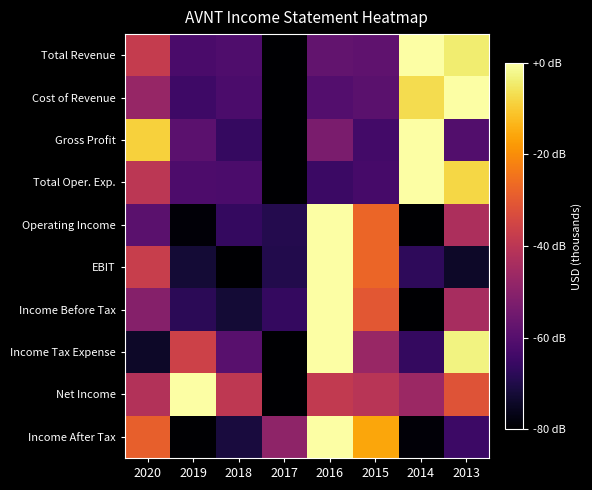

Rank the series at 2015 from highest to lowest value.

Income After Tax, Operating Income, EBIT, Income Before Tax, Net Income, Income Tax Expense, Total Revenue, Cost of Revenue, Total Oper. Exp., Gross Profit